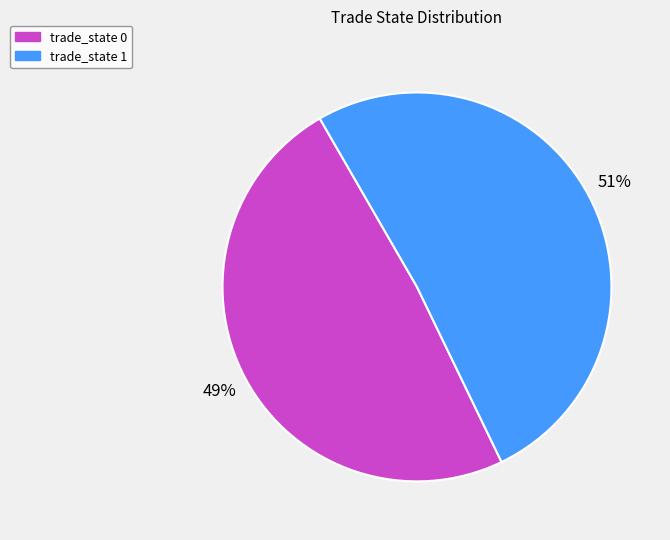

To the nearest percent, what is the difference between the largest and smallest slice percentages?

2%